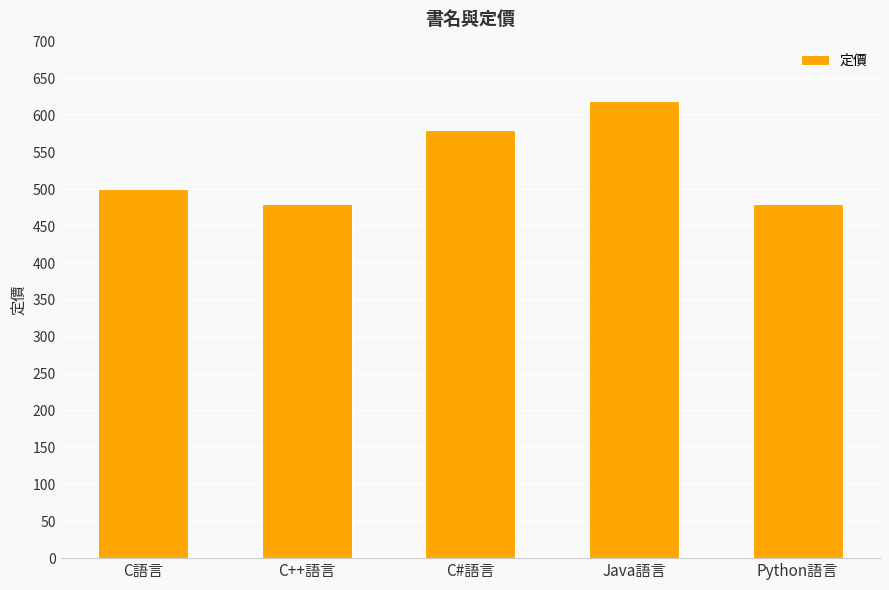

How many values are between 480 and 580?

4